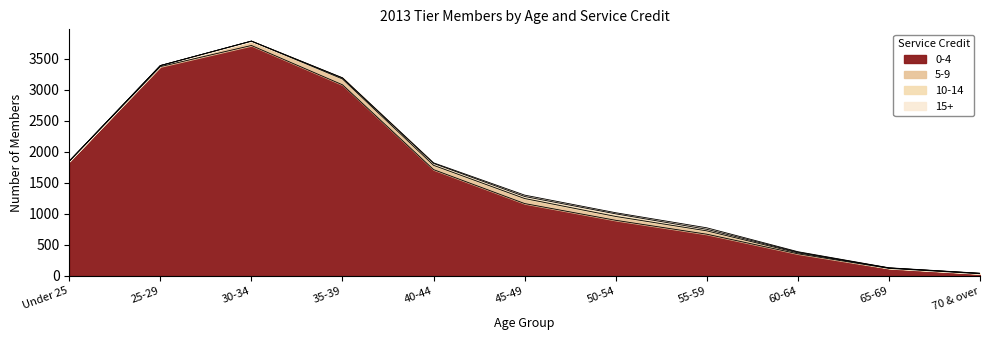

What is the difference between the maximum and minimum values in the 10-14 series?

42